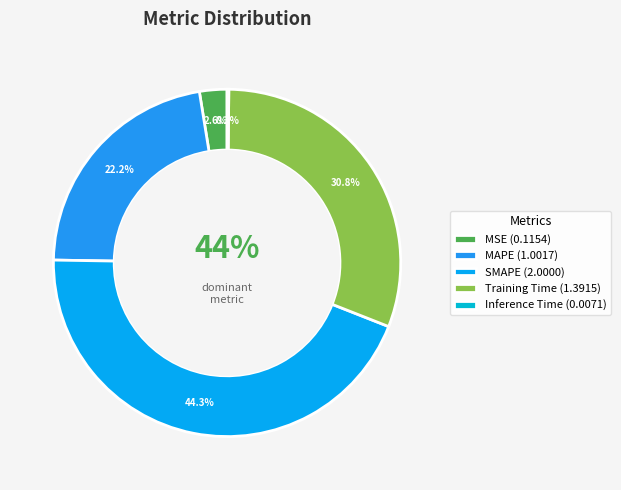

Rank the categories by value from highest to lowest.

SMAPE, Training Time, MAPE, MSE, Inference Time